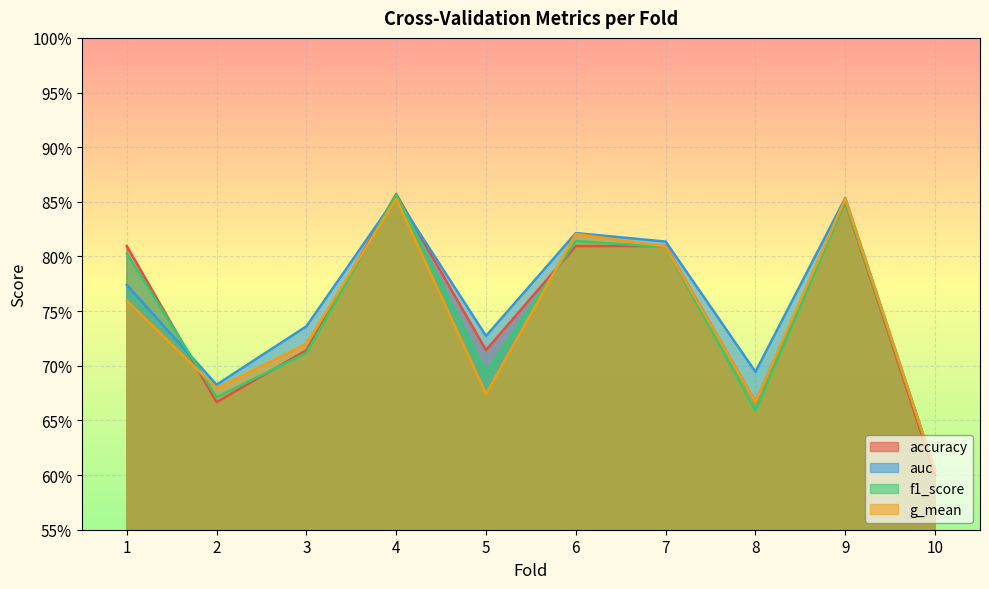

Reading left to right, extract all data points from this chart.

accuracy: 1=0.8	2=0.7	3=0.7	4=0.9	5=0.7	6=0.8	7=0.8	8=0.7	9=0.8	10=0.6
auc: 1=0.8	2=0.7	3=0.7	4=0.9	5=0.7	6=0.8	7=0.8	8=0.7	9=0.9	10=0.6
f1_score: 1=0.8	2=0.7	3=0.7	4=0.9	5=0.7	6=0.8	7=0.8	8=0.7	9=0.9	10=0.6
g_mean: 1=0.8	2=0.7	3=0.7	4=0.9	5=0.7	6=0.8	7=0.8	8=0.7	9=0.9	10=0.6